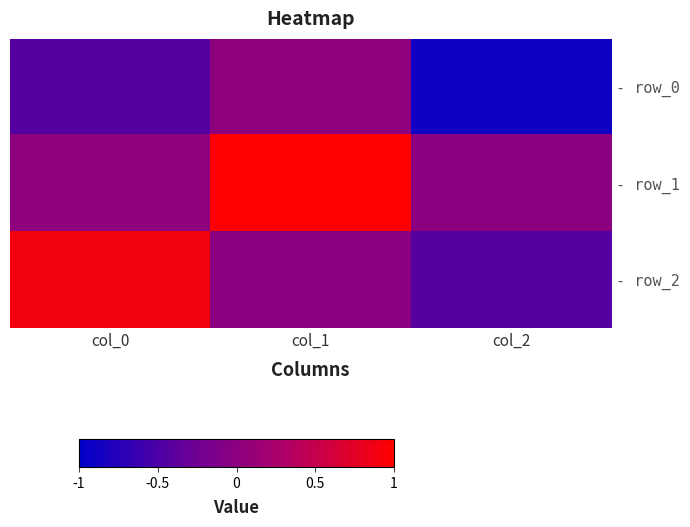

Count the number of data series in this chart.

3